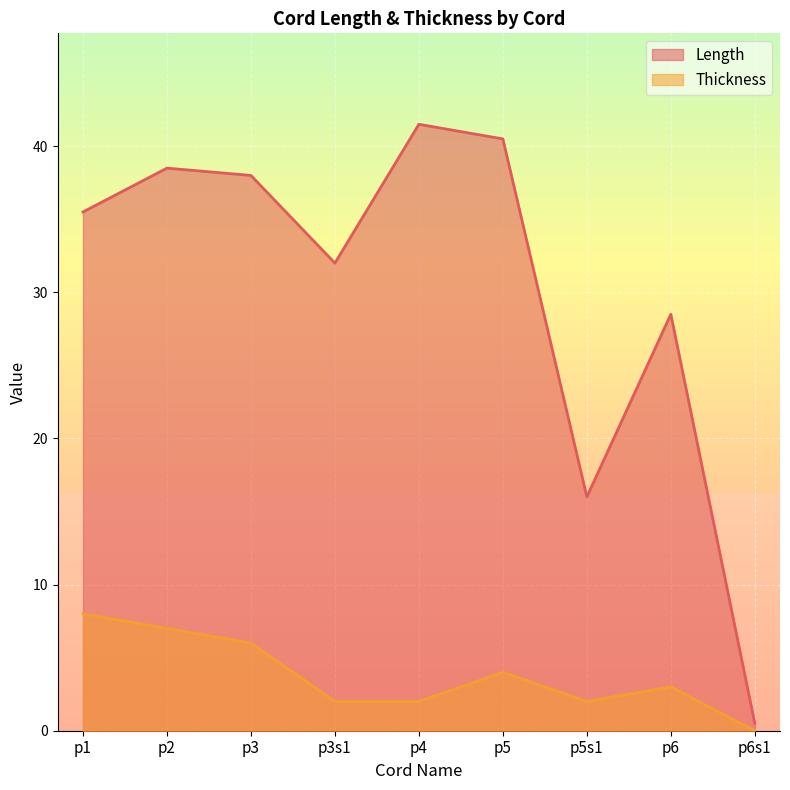

Reading left to right, extract all data points from this chart.

Length: p1=35.5	p2=38.5	p3=38.0	p3s1=32.0	p4=41.5	p5=40.5	p5s1=16.0	p6=28.5	p6s1=0.5
Thickness: p1=8.0	p2=7.0	p3=6.0	p3s1=2.0	p4=2.0	p5=4.0	p5s1=2.0	p6=3.0	p6s1=0.0